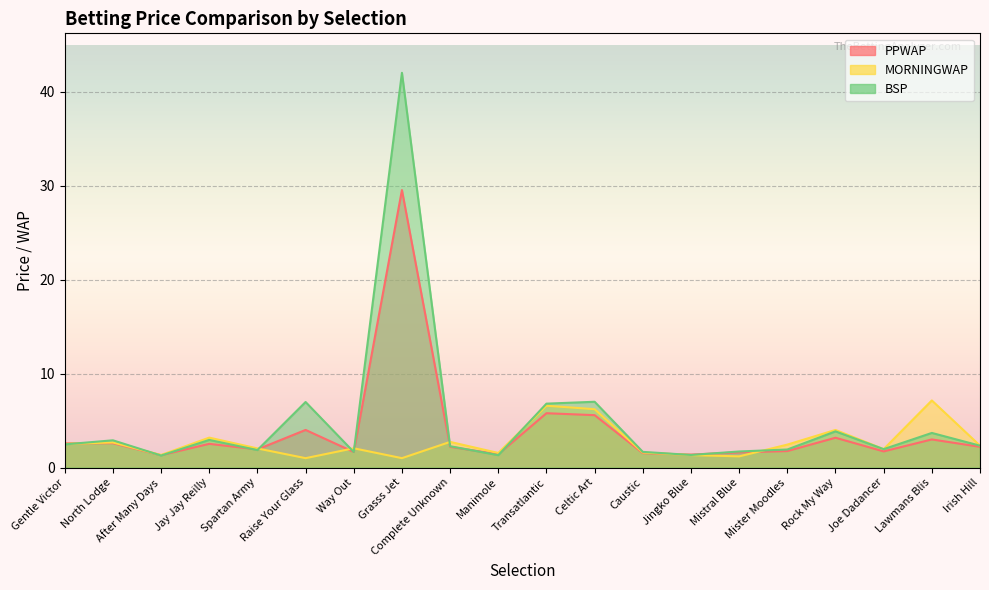

What is the label of the 12th point from the left?

Celtic Art